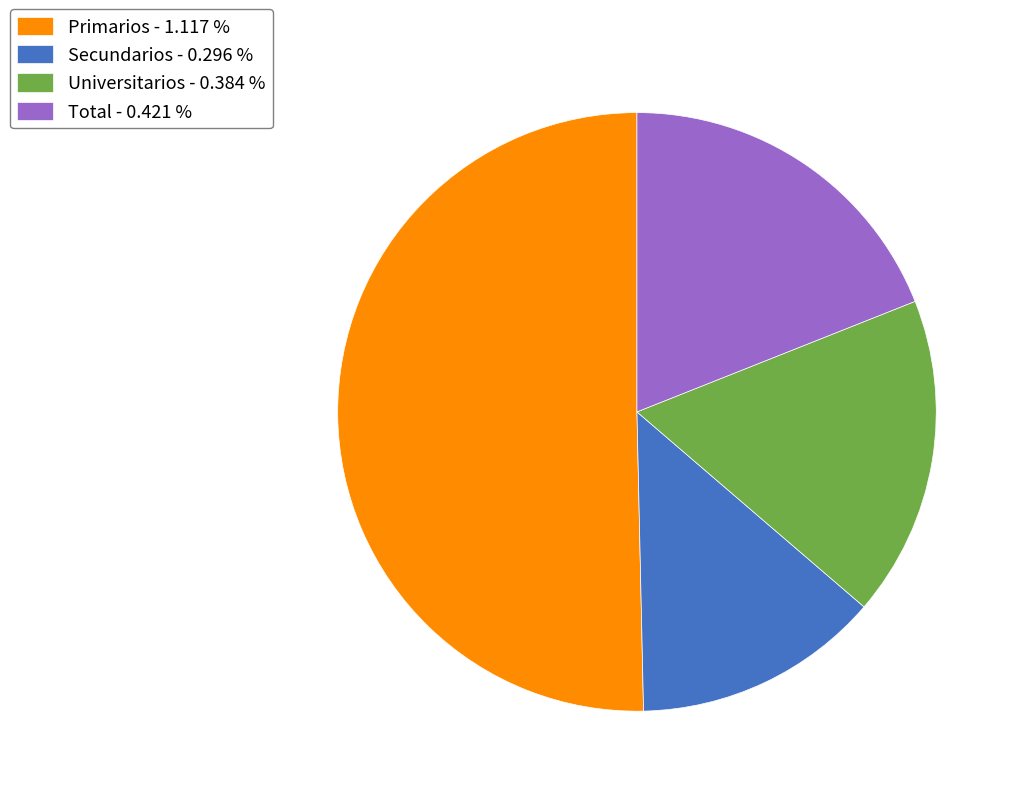

Which has a higher value, Secundarios - 0.296 % or Total - 0.421 %?

Total - 0.421 %